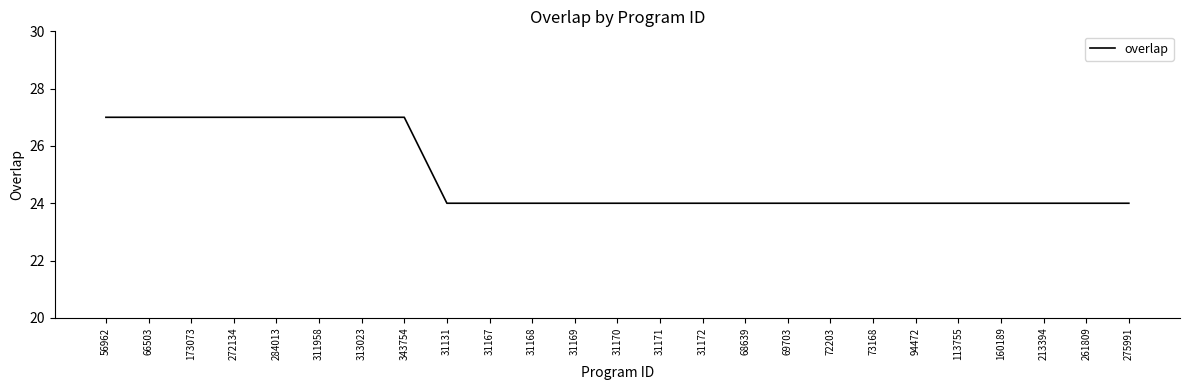

What is the maximum value shown in the chart?

27